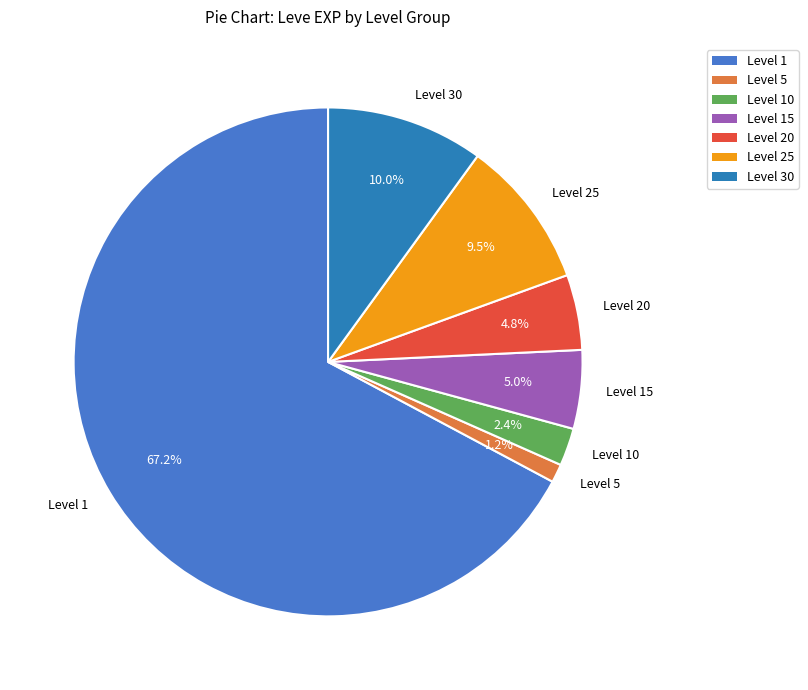

Which has a higher value, Level 20 or Level 30?

Level 30